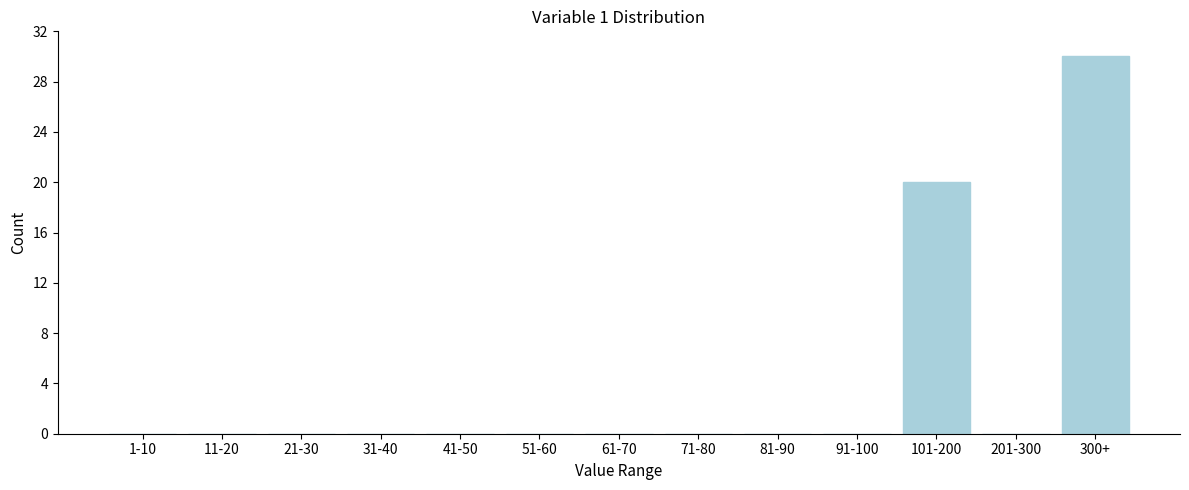

Reading left to right, list all the values displayed in this chart.

1-10=0	11-20=0	21-30=0	31-40=0	41-50=0	51-60=0	61-70=0	71-80=0	81-90=0	91-100=0	101-200=20	201-300=0	300+=30